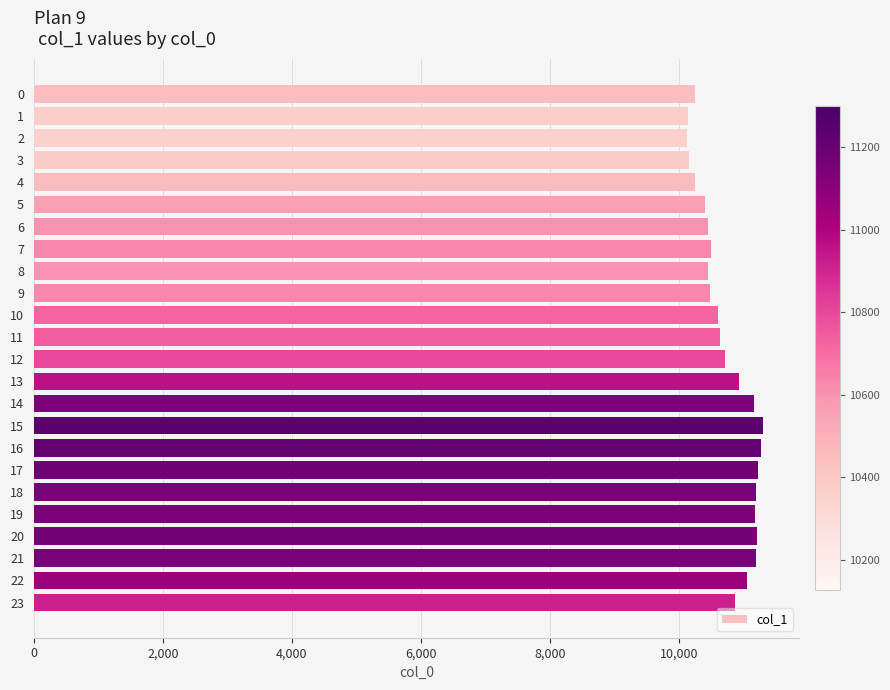

What is the change in value from 15 to 17?

-76